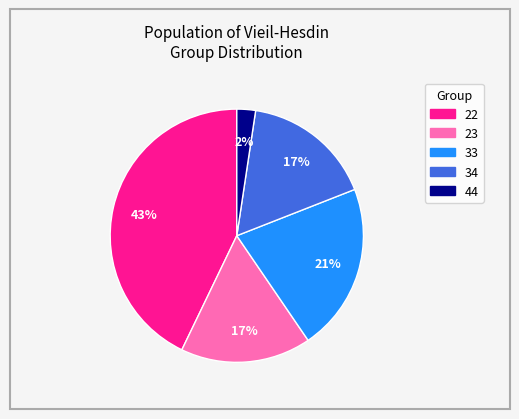

Is it true that 23 is 7% of the pie?

False